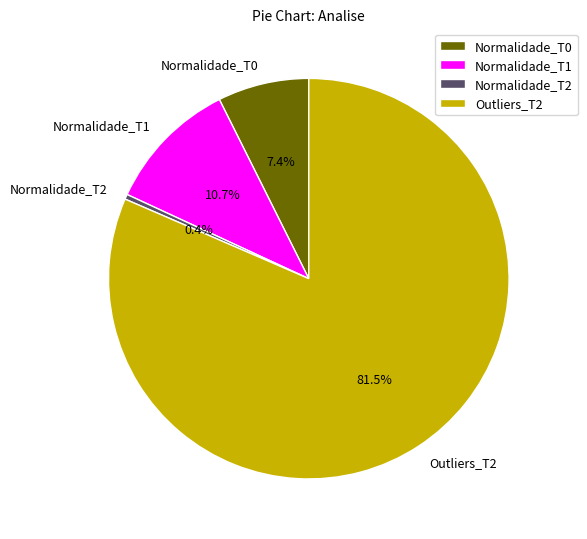

Do Normalidade_T0 and Outliers_T2 together represent more than half of the pie?

Yes